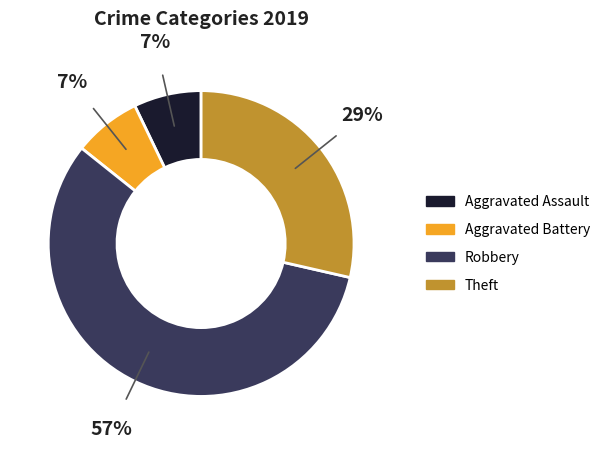

How many slices are in this pie chart?

4